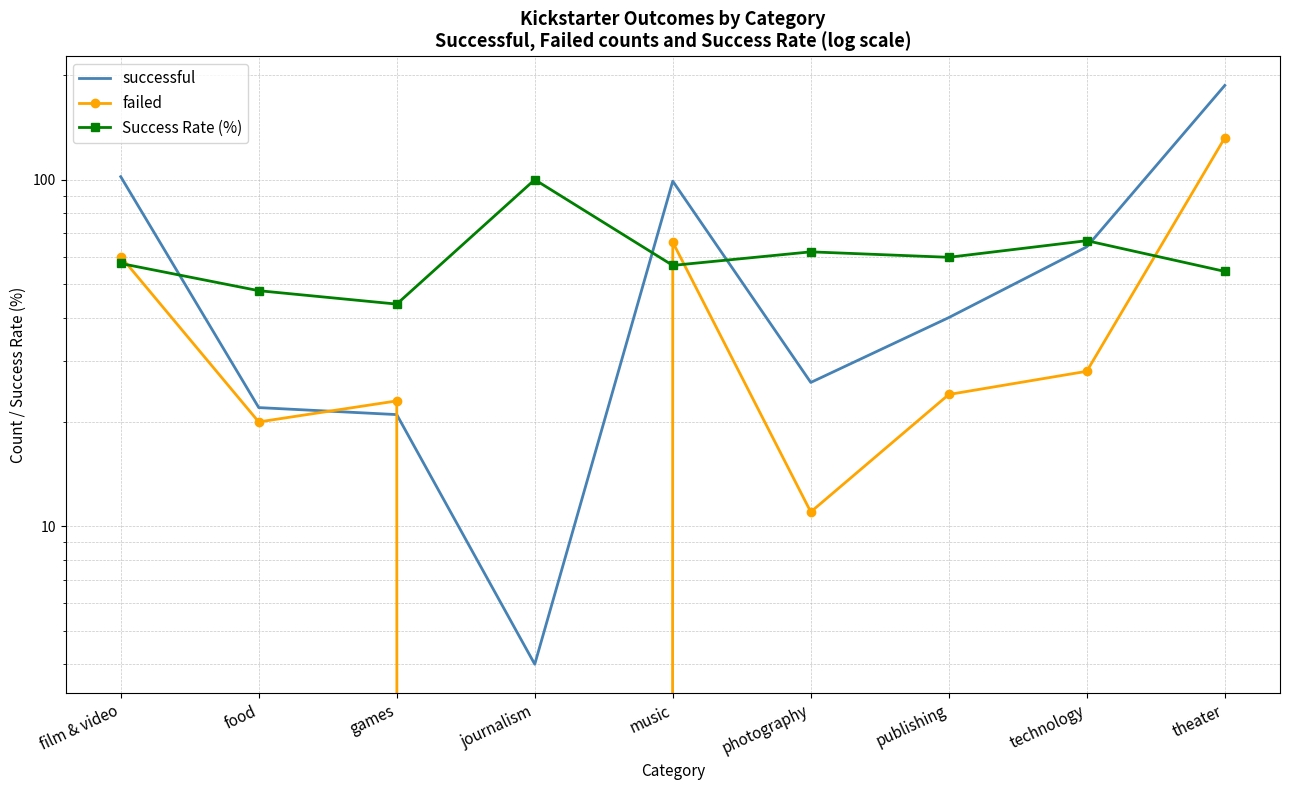

List the series in order of their peak value, highest first.

successful, failed, Success Rate (%)